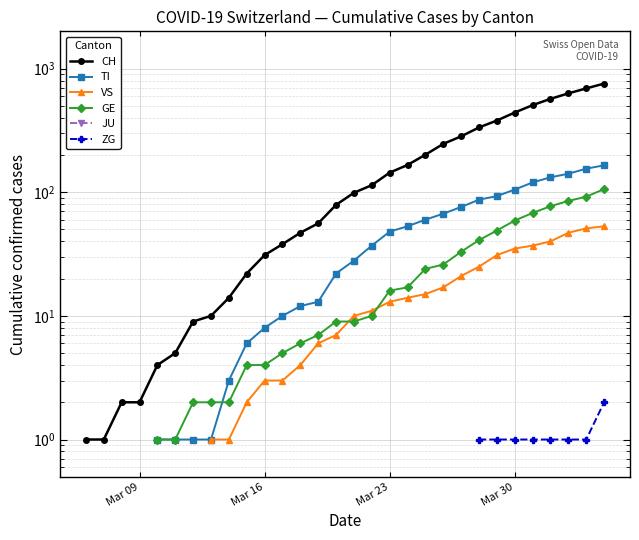

Is this an area chart (filled region under the line)?

No